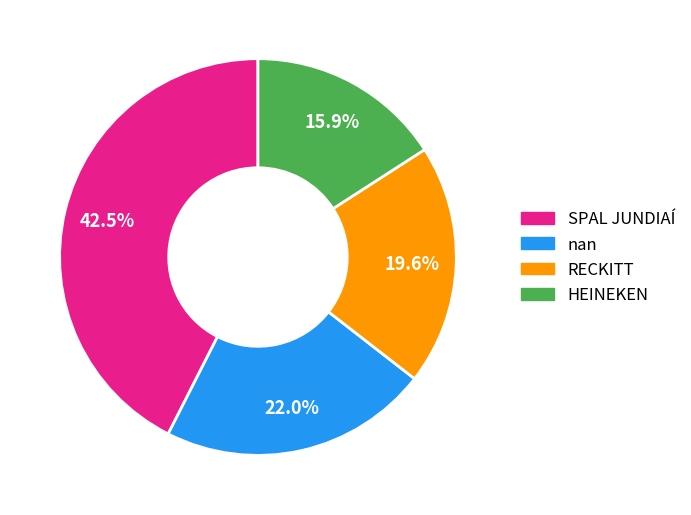

Which category has the smallest portion of the pie?

HEINEKEN